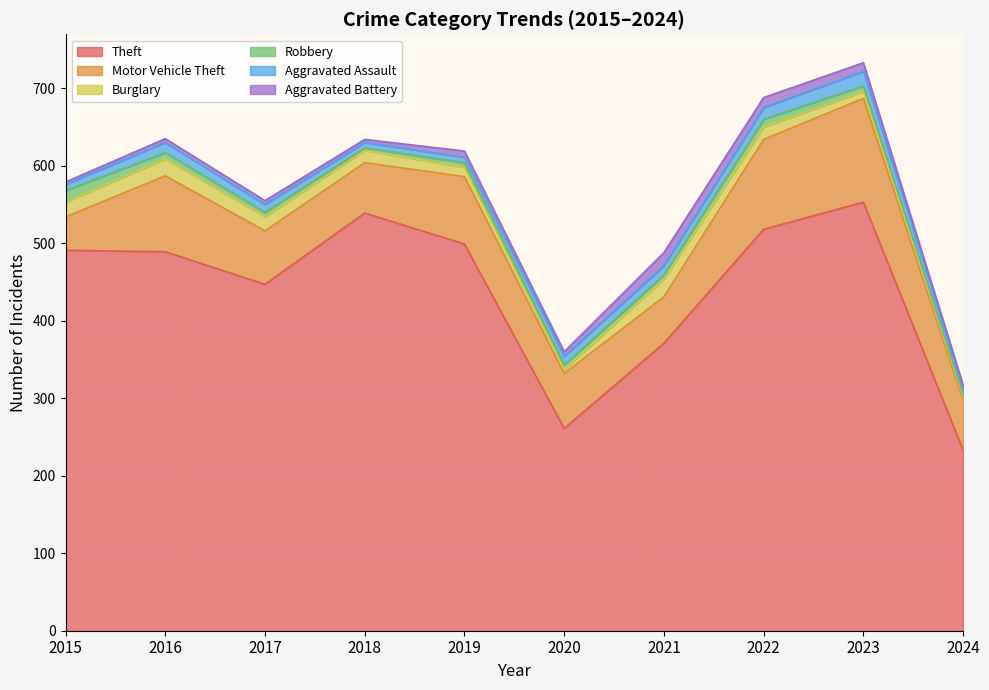

Rank the series by their maximum value, from lowest to highest.

Robbery, Aggravated Battery, Aggravated Assault, Burglary, Motor Vehicle Theft, Theft